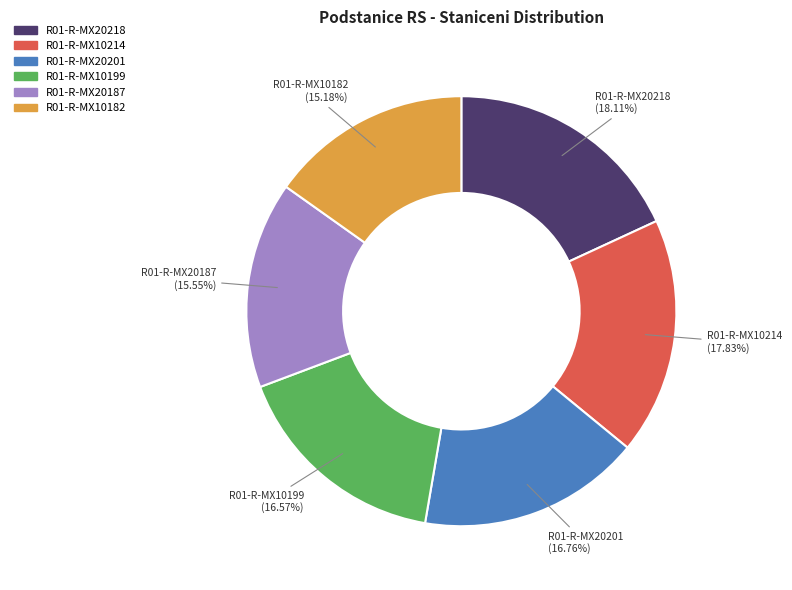

True or false: R01-R-MX10199 accounts for 17% of the total.

True